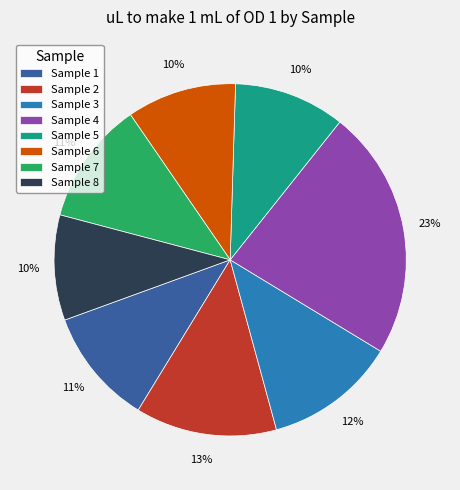

To the nearest percent, what is the difference between the largest and smallest slice percentages?

13%